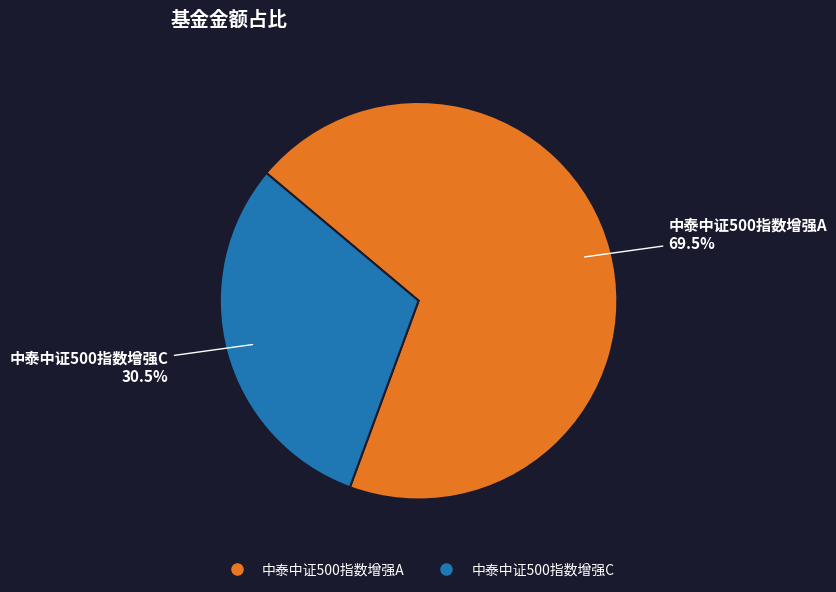

Which slice is the smallest?

中泰中证500指数增强C